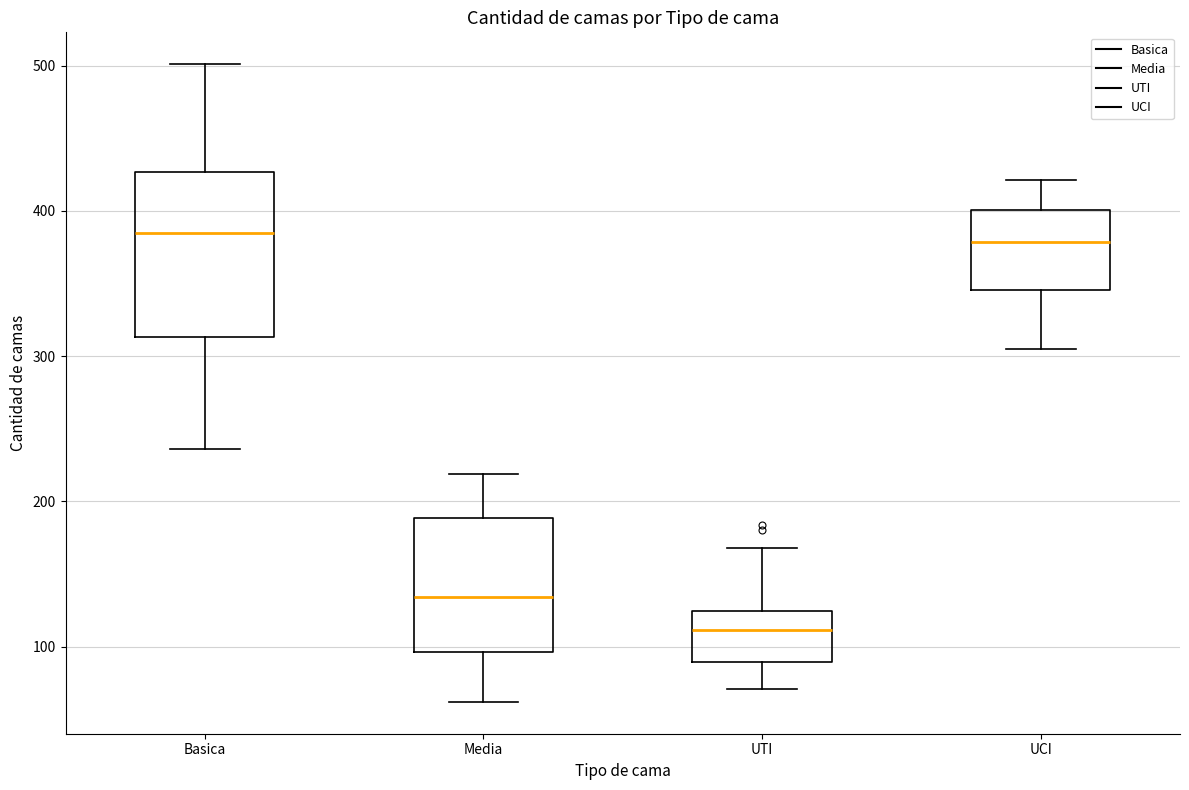

Which box is the tallest, from its lower edge to its upper edge?

Basica